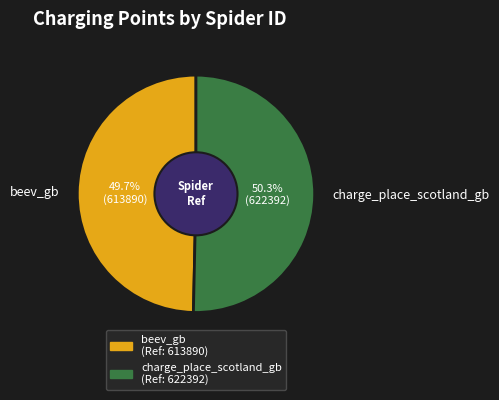

Do charge_place_scotland_gb and beev_gb together represent more than half of the pie?

Yes